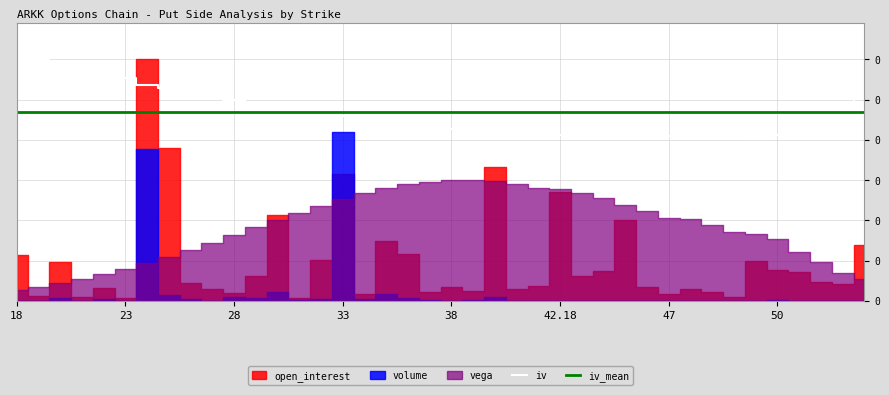

In iv, how many points are higher than both neighbors (excluding endpoints)?

7